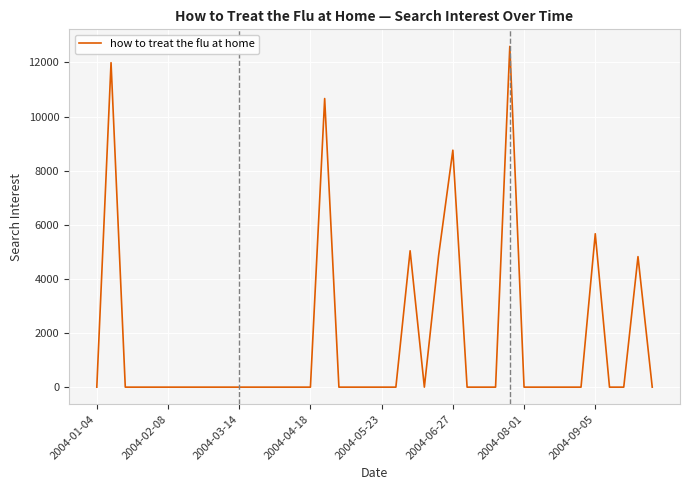

What is the difference between the second highest and second lowest values?

11989.3